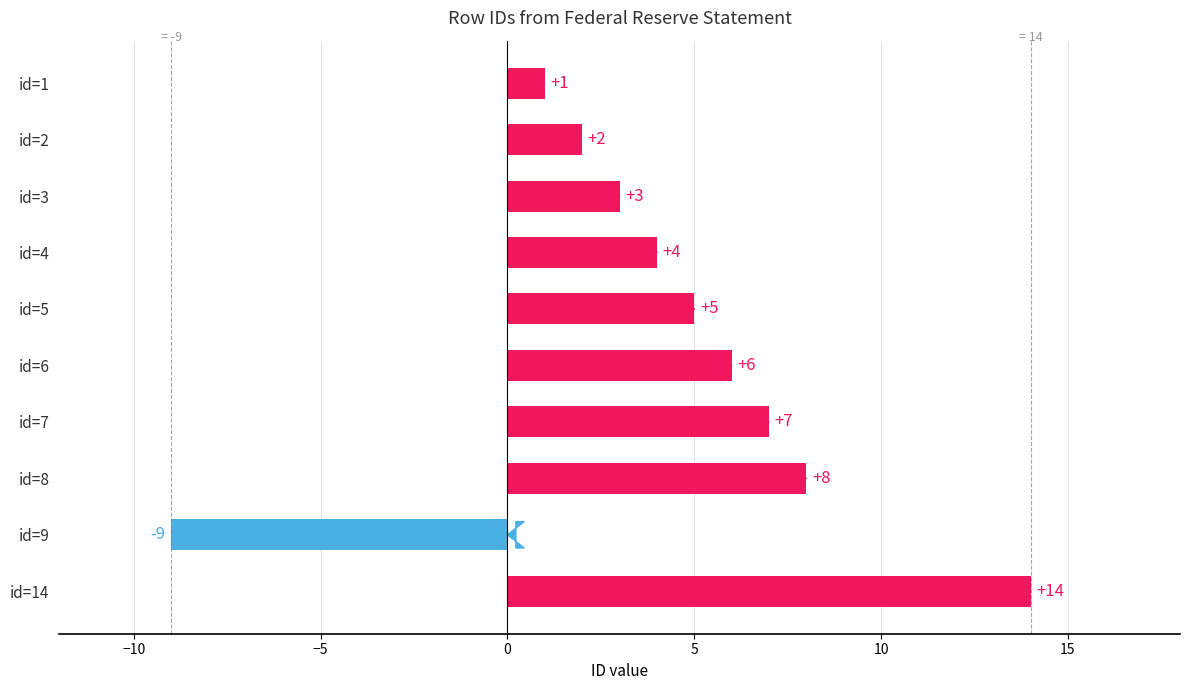

How many distinct data groups are displayed?

1